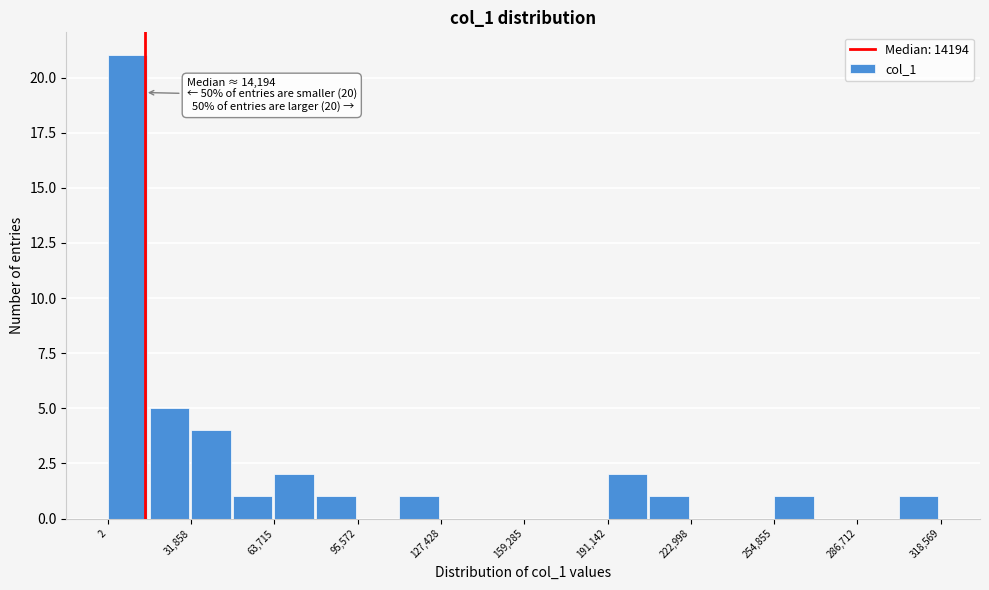

Read against the x-axis, roughly where is the centre of the tallest bar?

10000